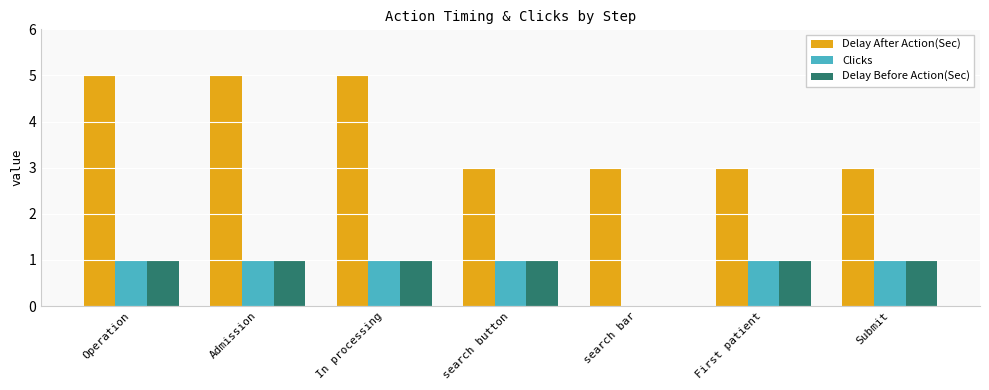

Between Operation and search button, which series saw the biggest shift?

Delay After Action(Sec)